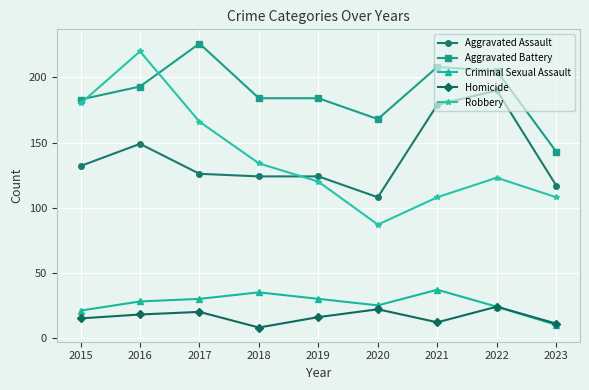

What is the smallest value displayed?

8